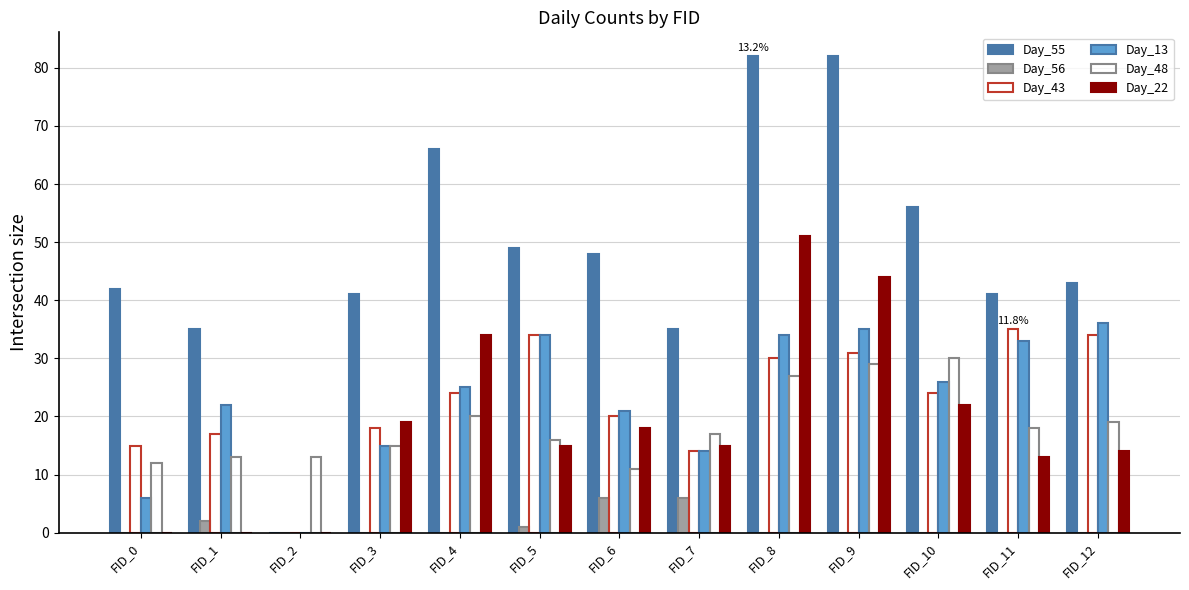

Is the value of Day_55 at FID_9 greater than the value of Day_13 at FID_11?

Yes